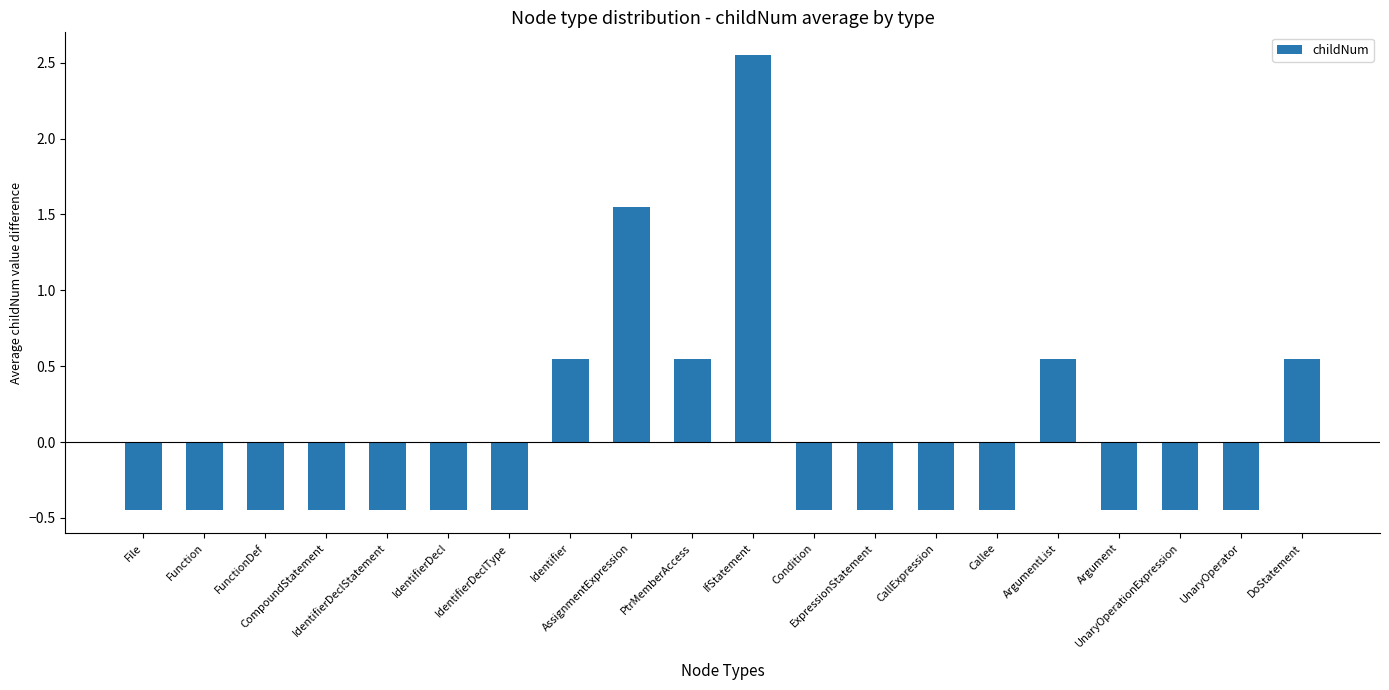

Count the values in the range 0 to 1.

4